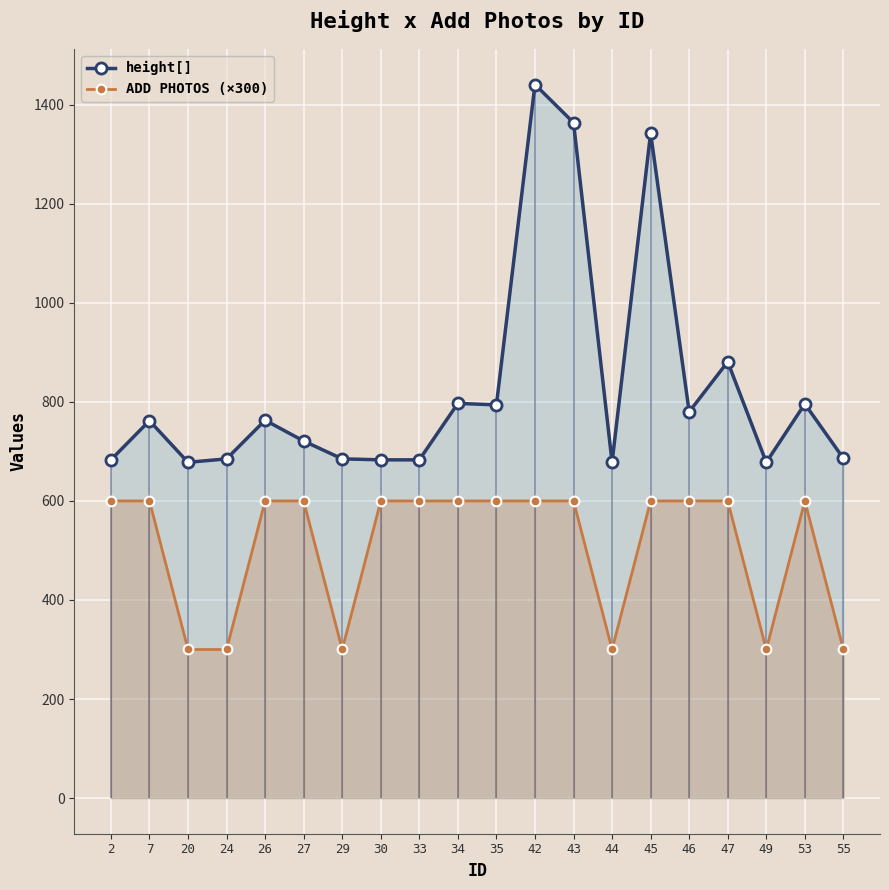

Which category has the lowest value in the ADD PHOTOS (×300) series?

20